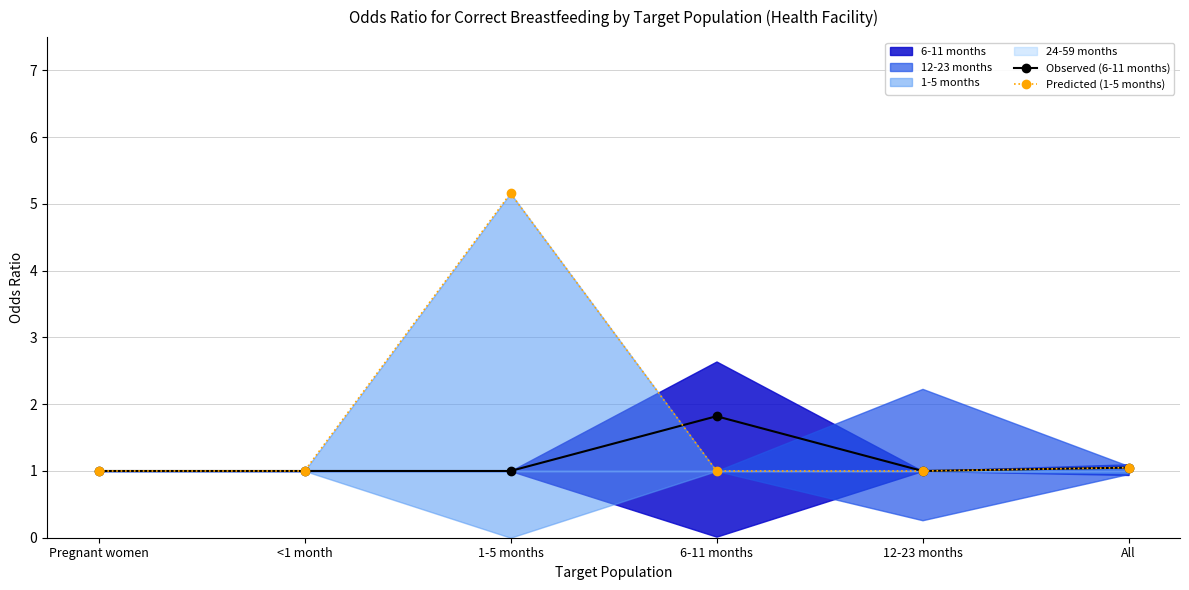

How many data points does each series have?

6